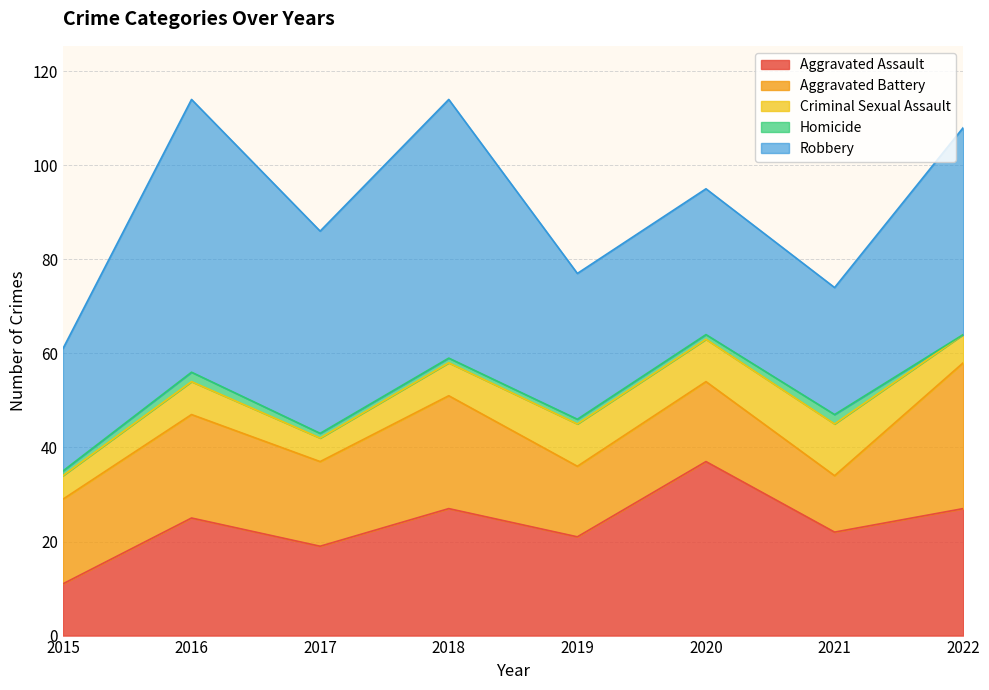

Where do Aggravated Assault and Robbery first cross each other?

2019 and 2020